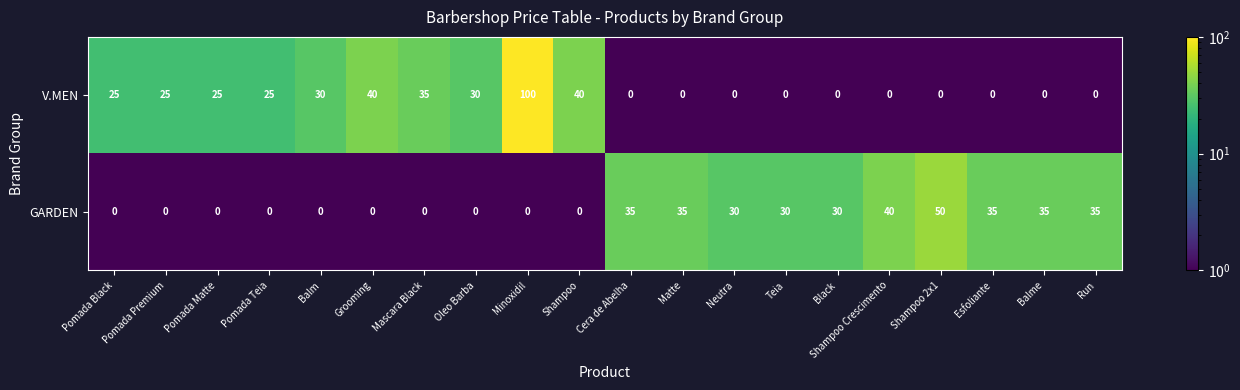

Between Pomada Premium and Matte, which series saw the biggest shift?

GARDEN